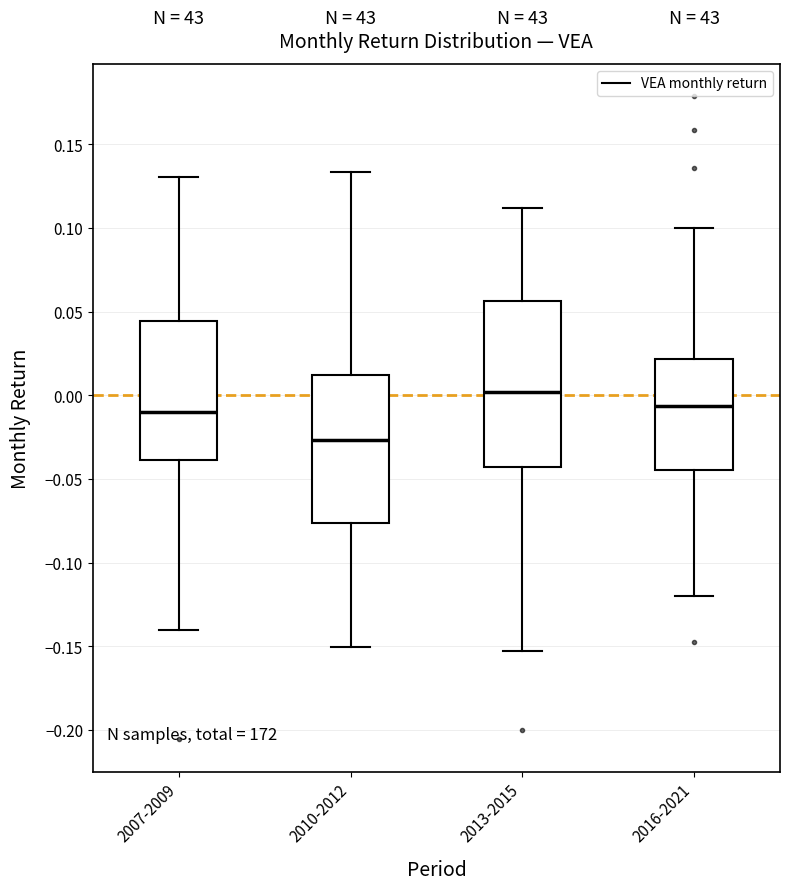

Comparing the boxes themselves (not the whiskers), which one is the tallest?

2013-2015